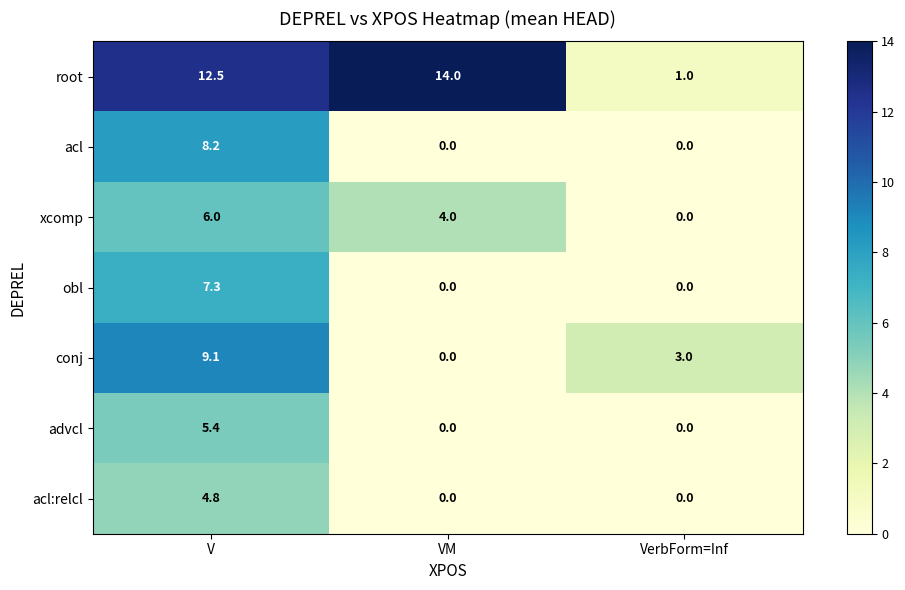

Is it true that conj equals 3.0 at VerbForm=Inf?

True